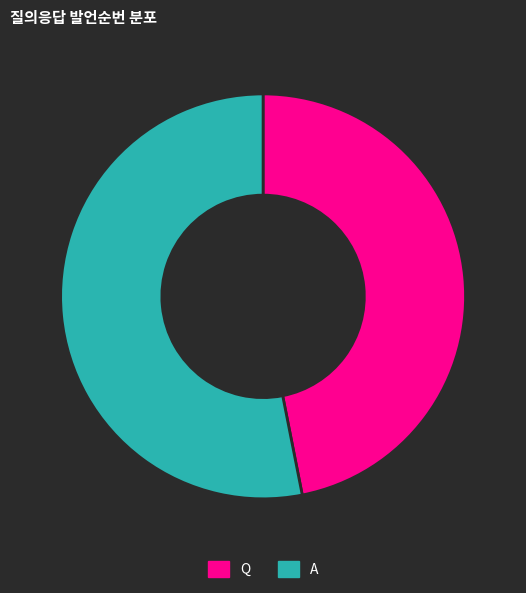

Does Q account for over 50% of the chart?

No